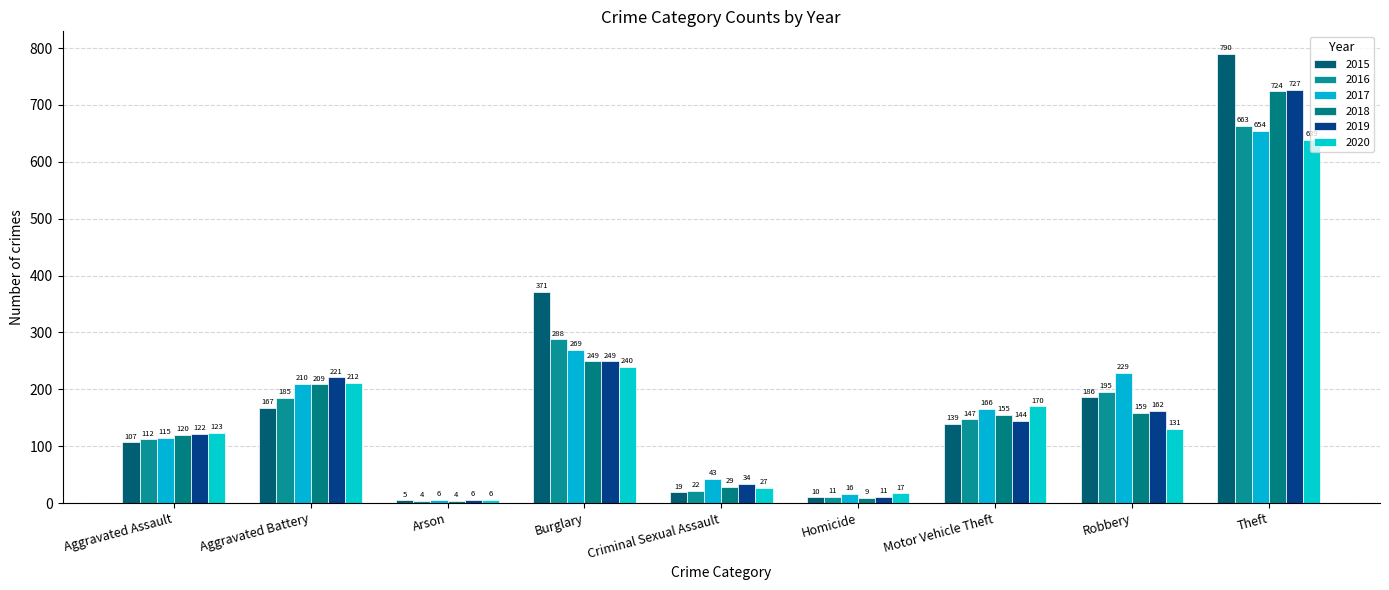

The value of 2015 at Robbery is 186. True or false?

True